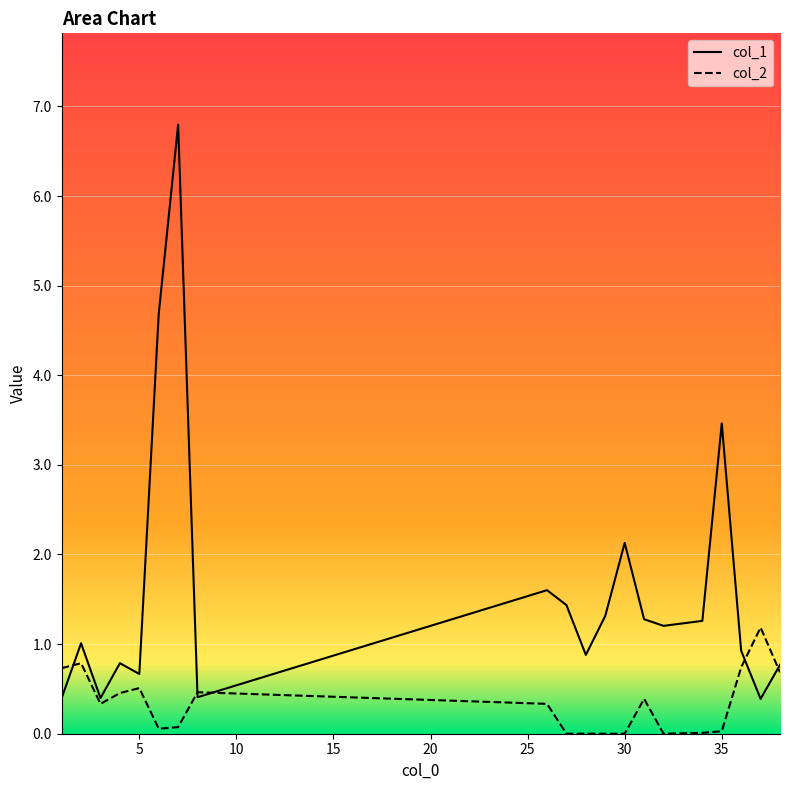

At 31, list the series in order from largest to smallest.

col_1, col_2